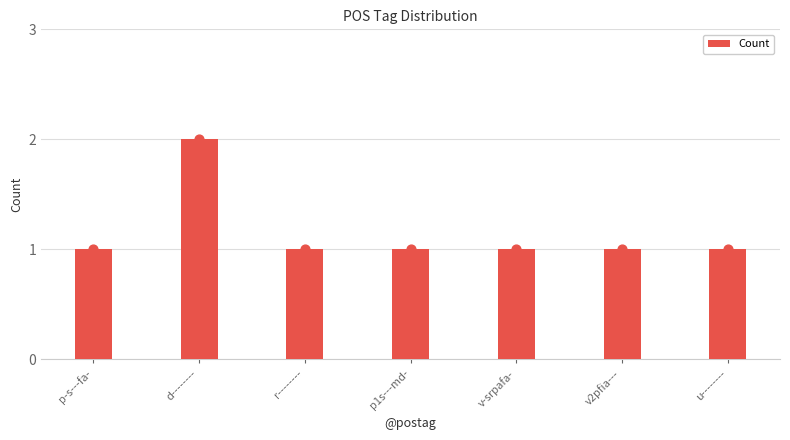

Which has a higher value, r-------- or u--------?

r--------